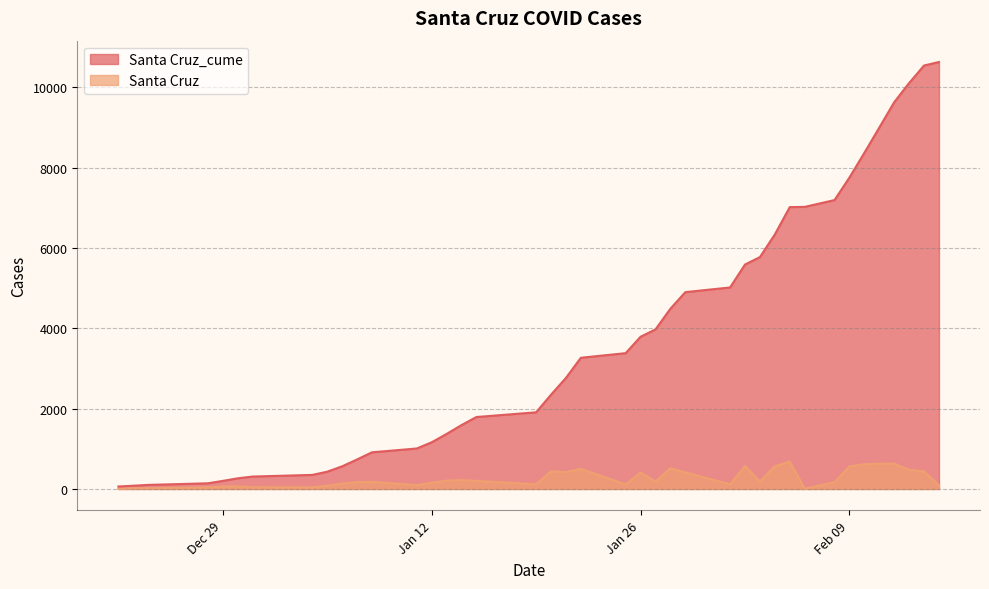

True or false: Santa Cruz and Santa Cruz_cume intersect in this chart.

False